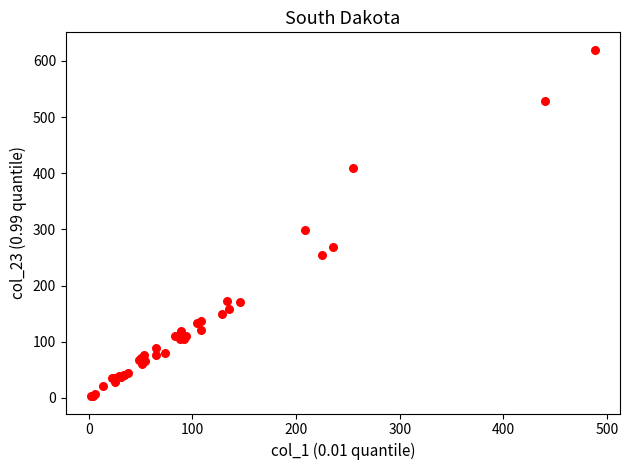

What Y value in the scatter plot is closest to 311?

299